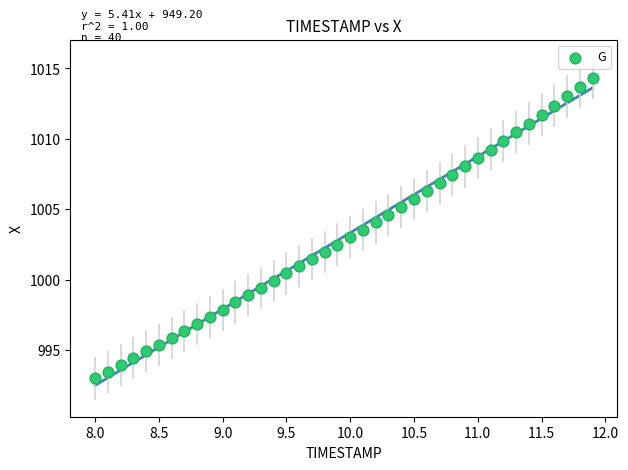

What is the range of Y values (max minus min)?

21.3